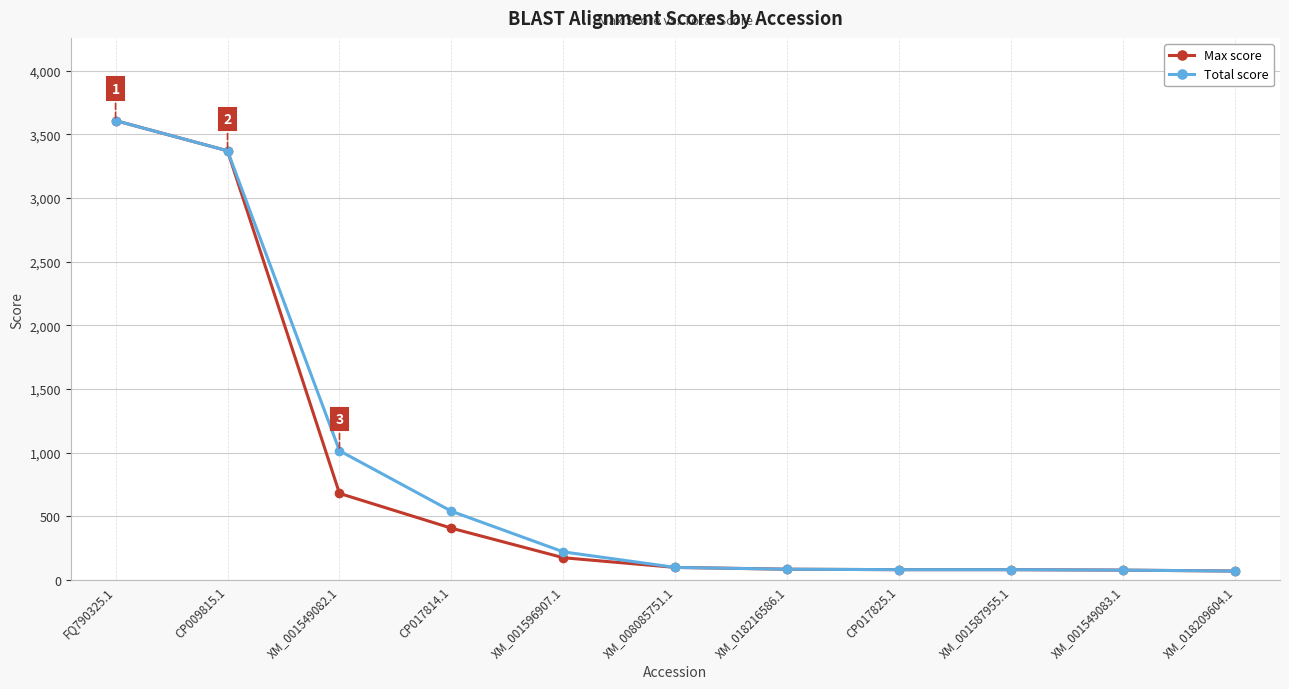

Is this an area chart (filled region under the line)?

No